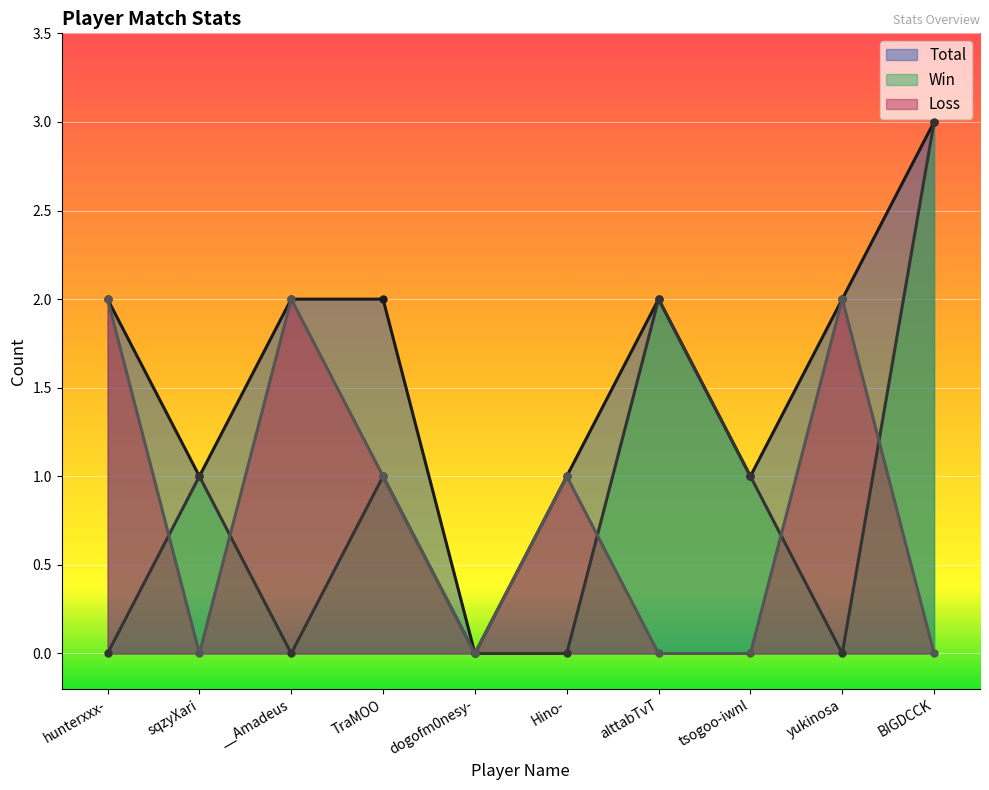

At which category does Loss reach its first local valley?

sqzyXari